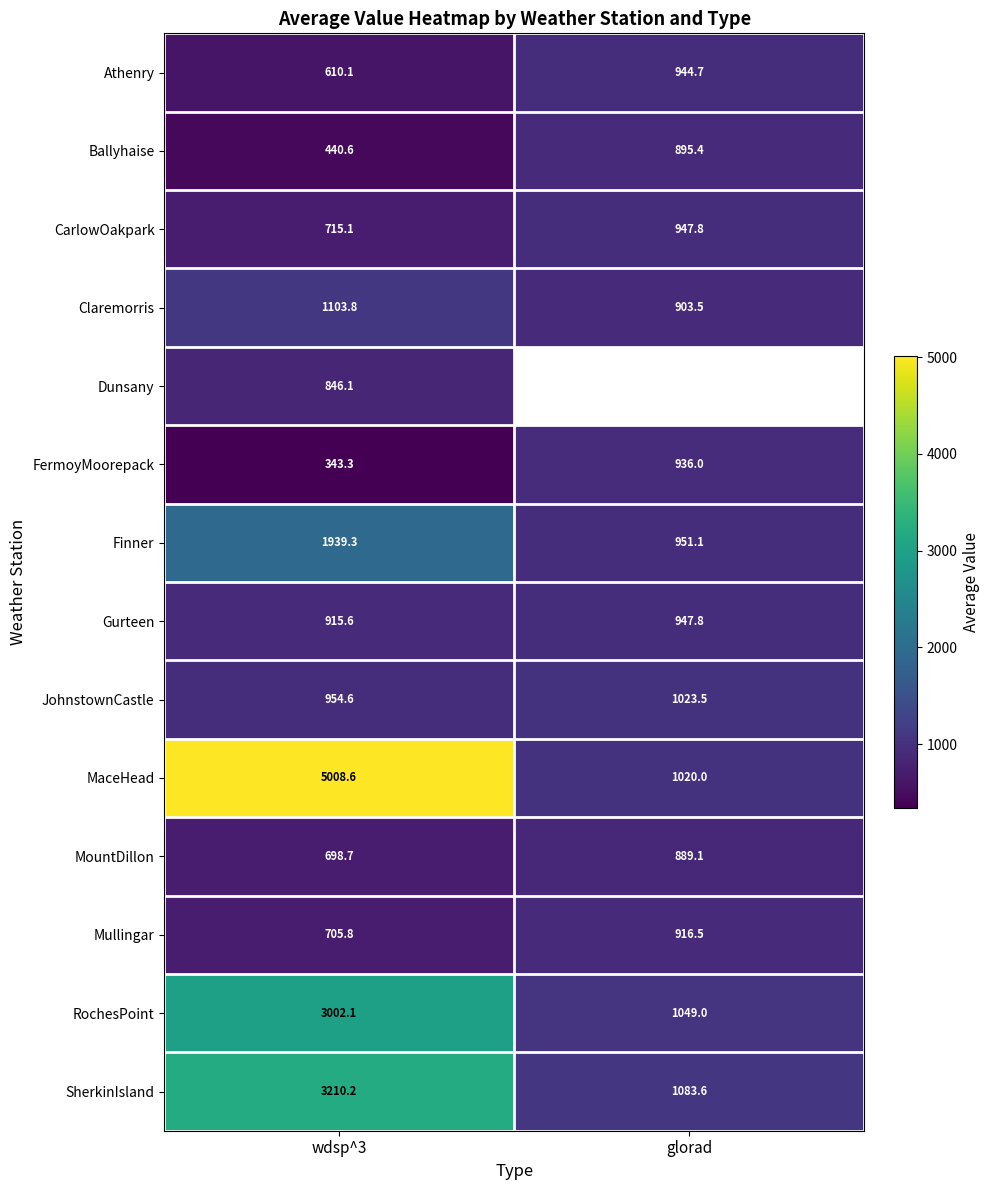

What value does the Ballyhaise series have at wdsp^3?

440.6